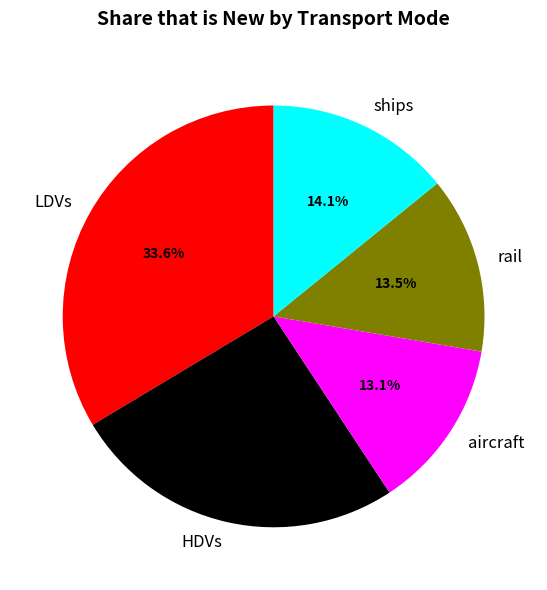

Which slice is the largest?

LDVs